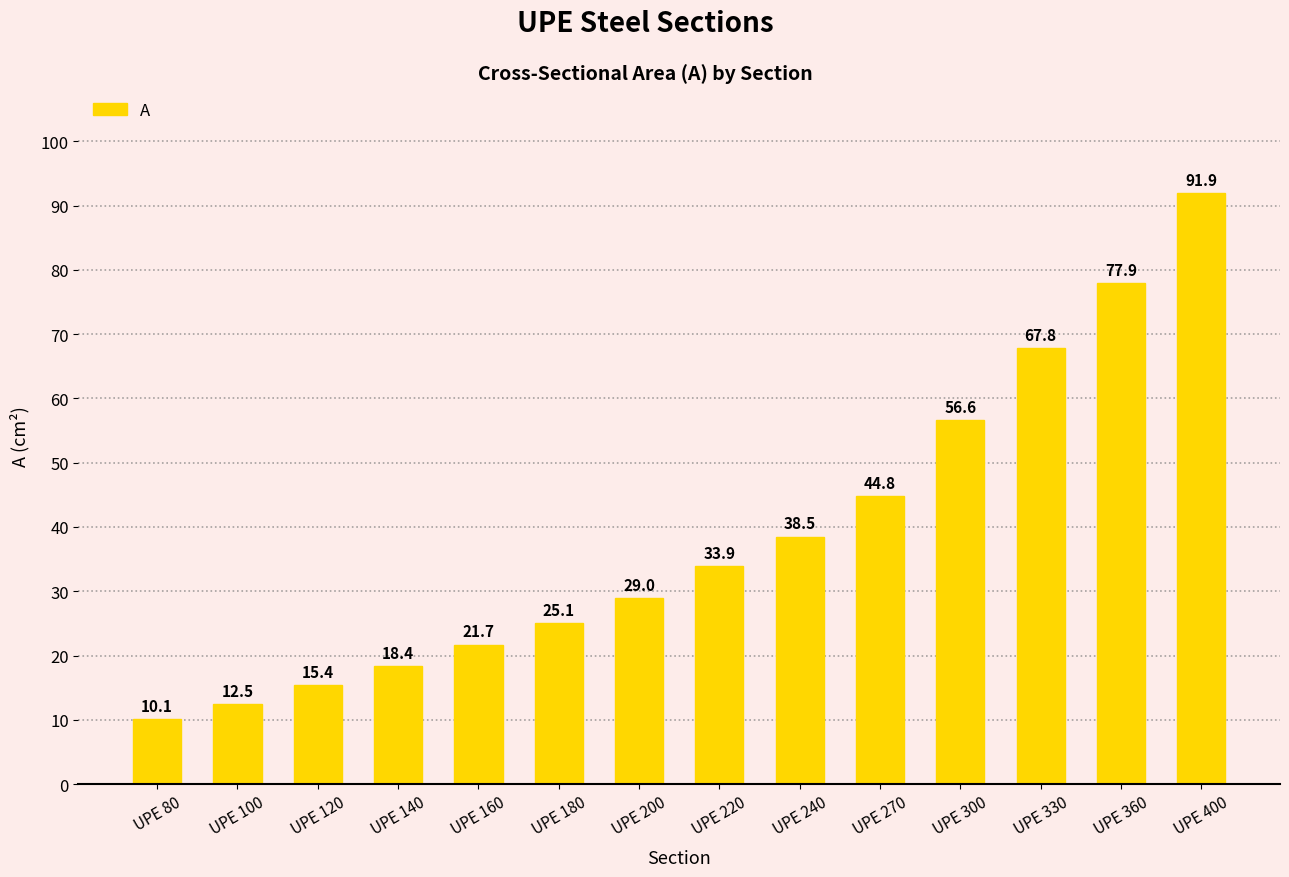

Rank the categories by value from lowest to highest.

UPE 80, UPE 100, UPE 120, UPE 140, UPE 160, UPE 180, UPE 200, UPE 220, UPE 240, UPE 270, UPE 300, UPE 330, UPE 360, UPE 400